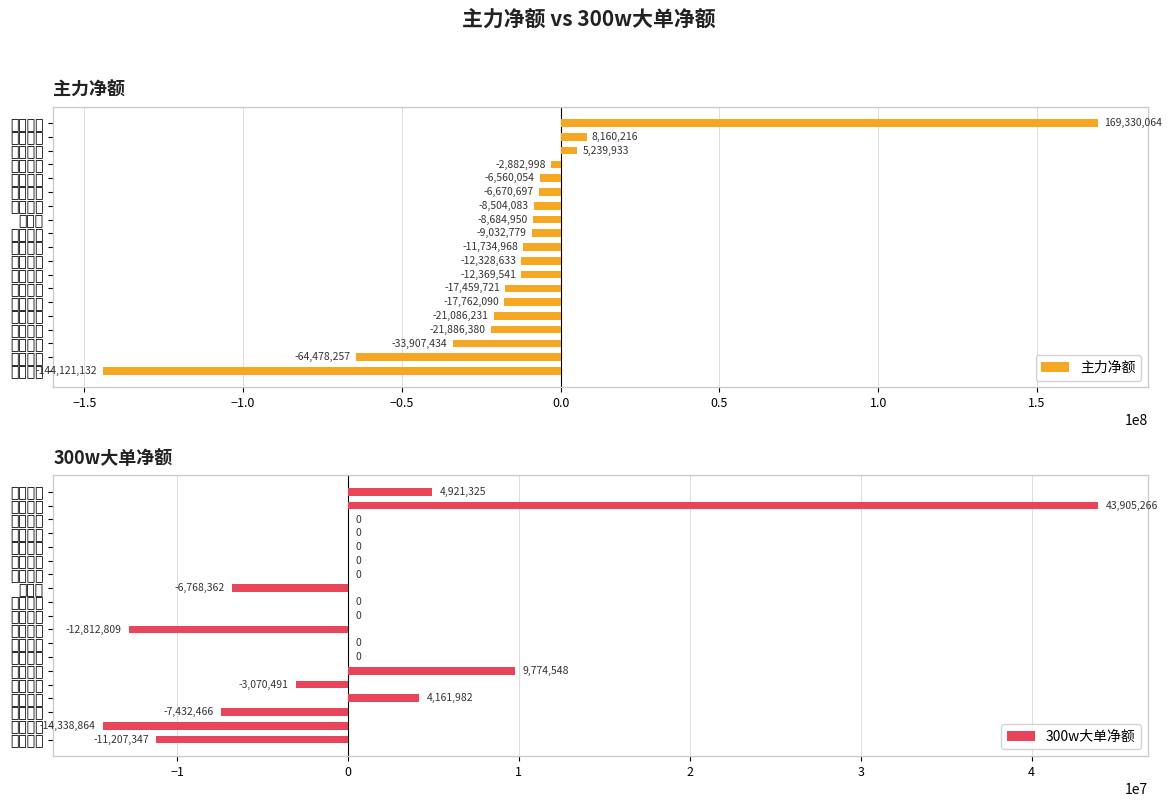

What is the difference between the second highest and second lowest values in the 300w大单净额 series?

22587357